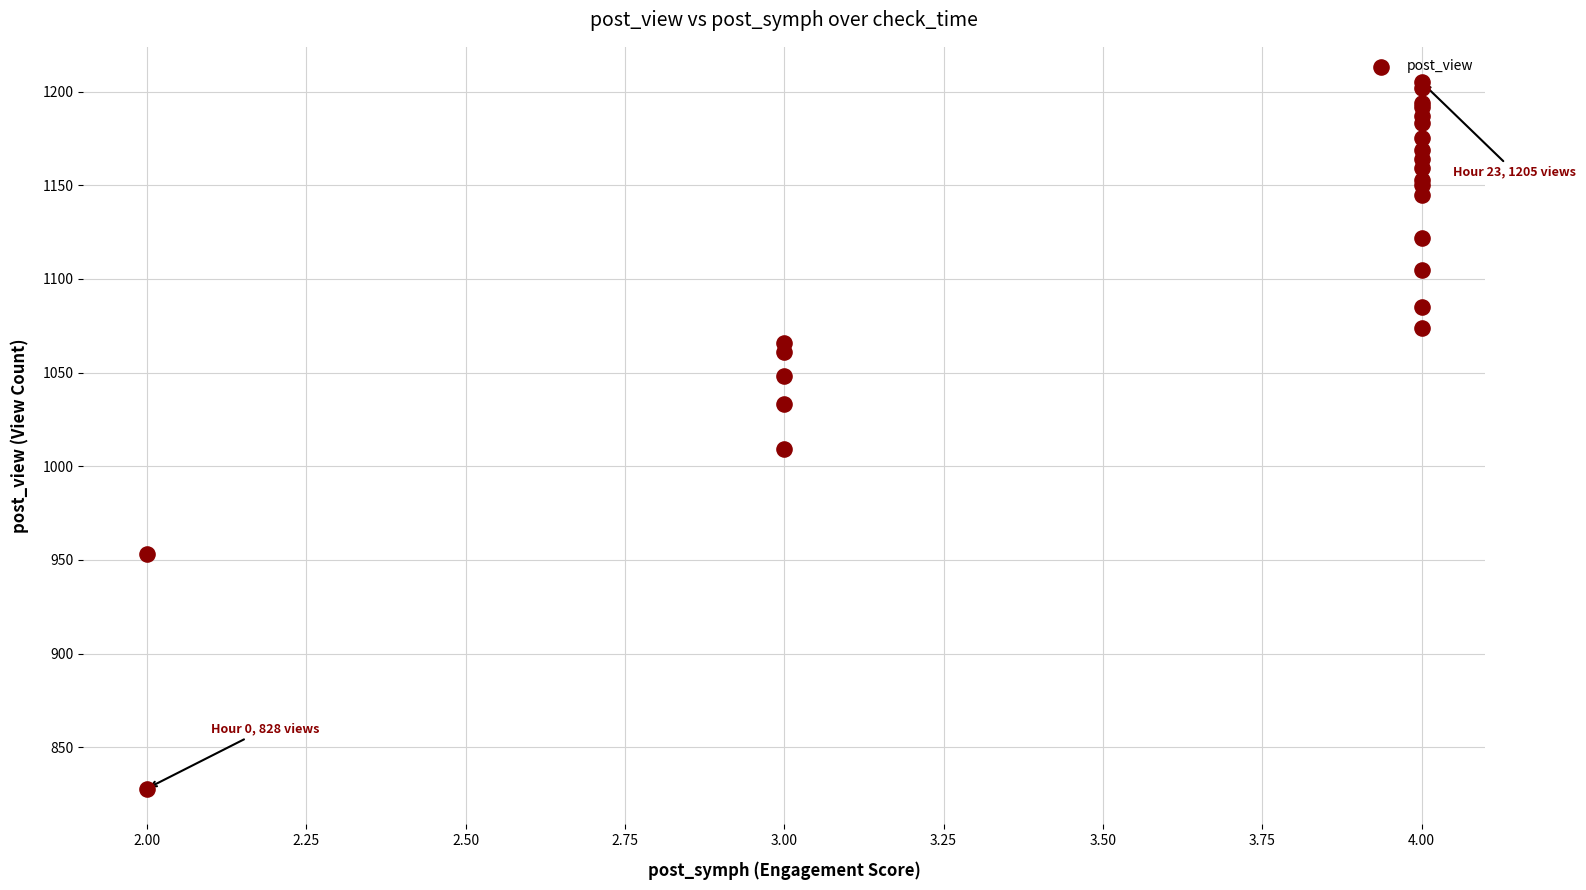

What Y value in the scatter plot is closest to 1016?

1009